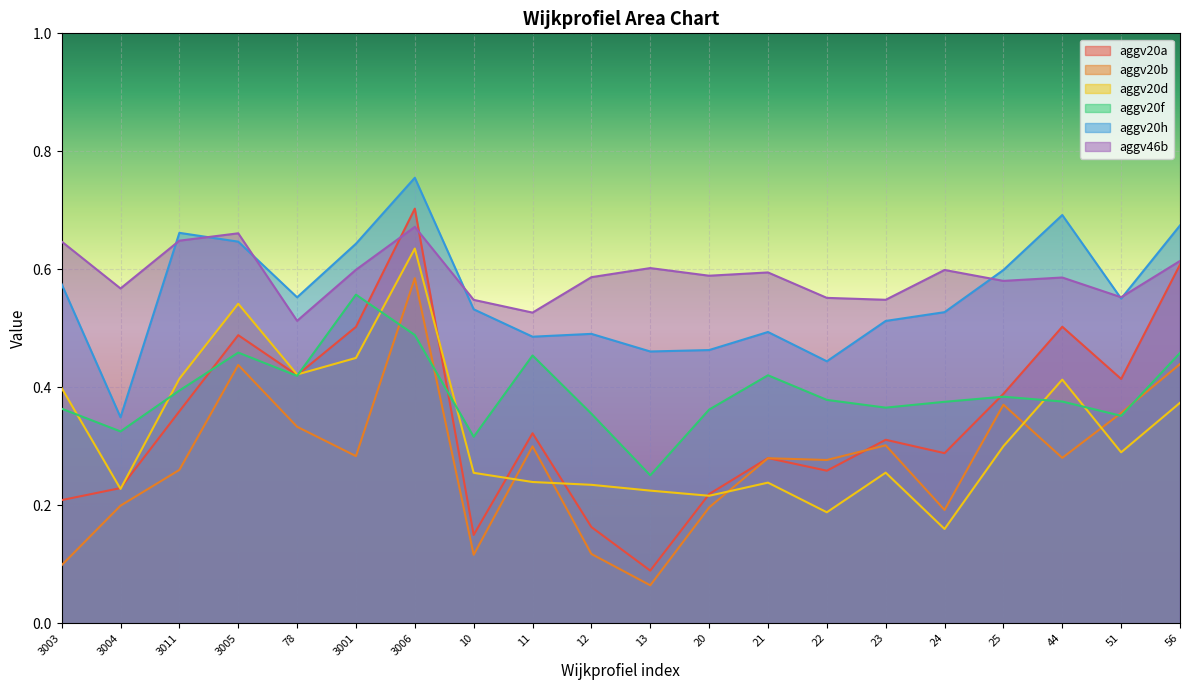

What is the sum of the aggv20d values at 3001 and 3004?

0.7